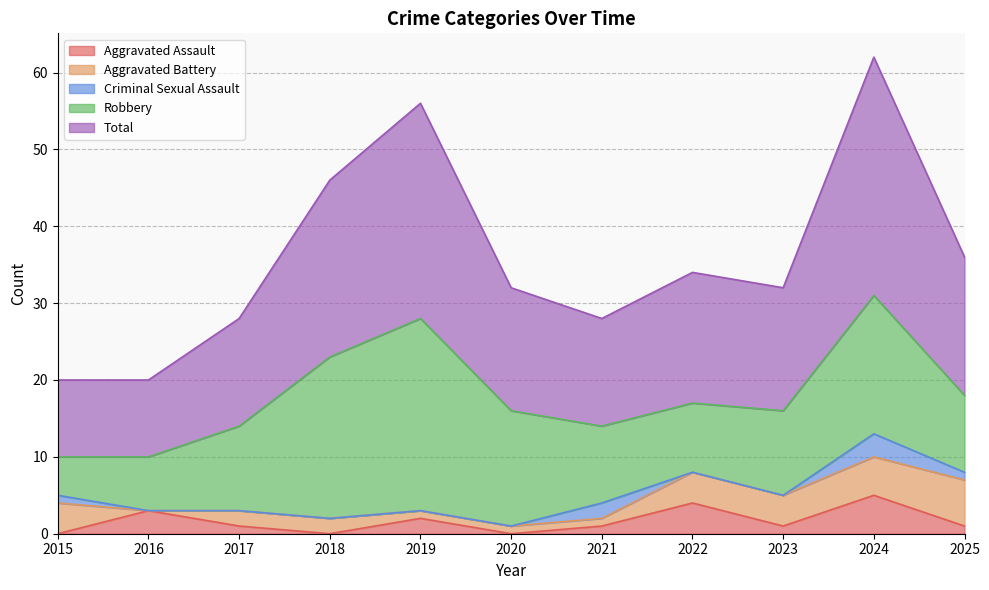

At which label is Aggravated Assault closest to 2?

2019